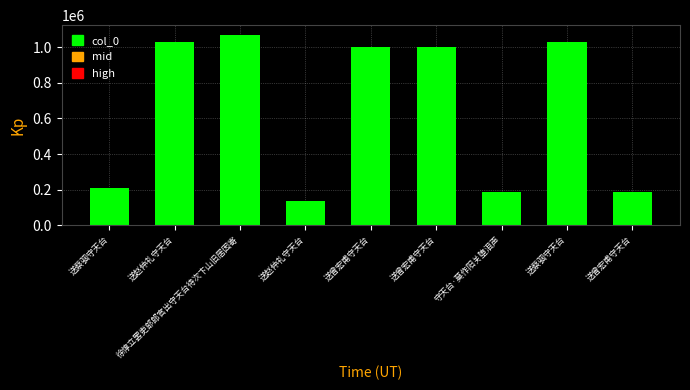

What is the average value?

649636